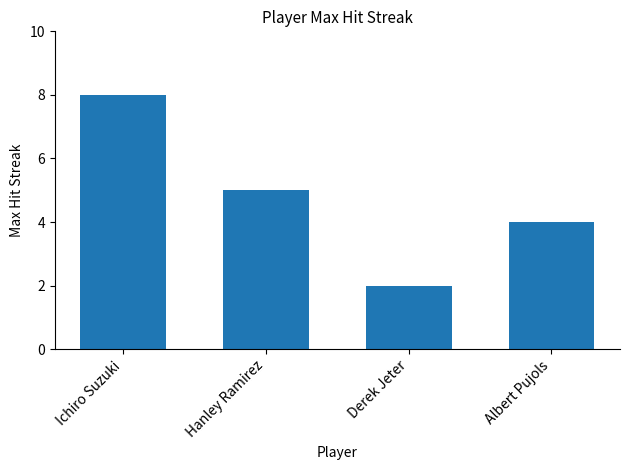

What is the sum of all values?

19